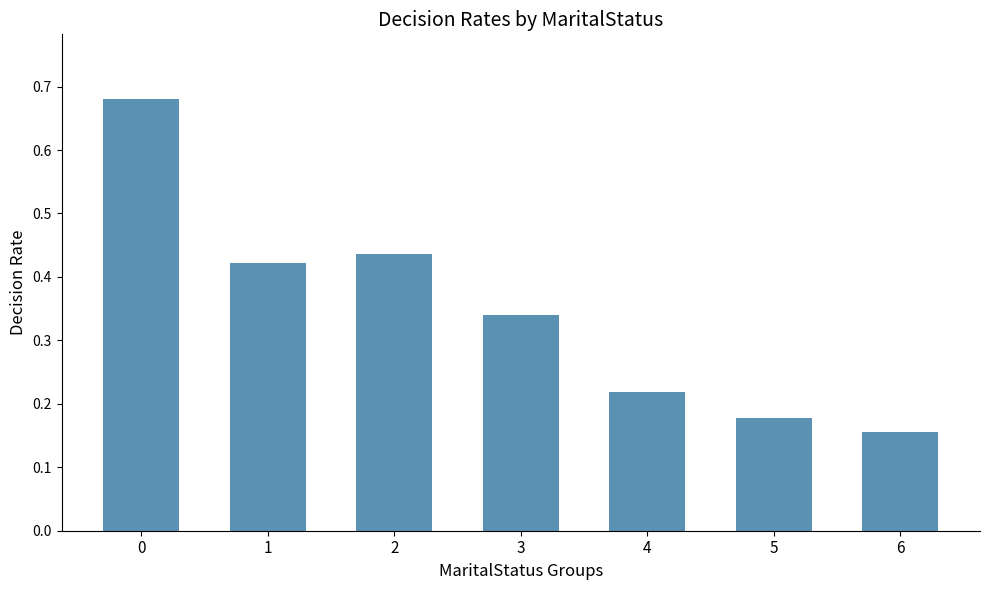

At which label is the value closest to 0?

6